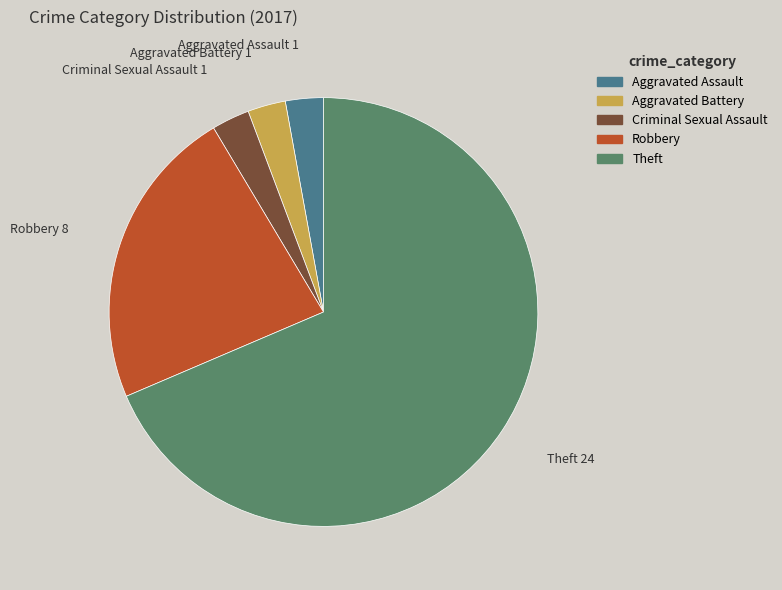

How many slices are in this pie chart?

5